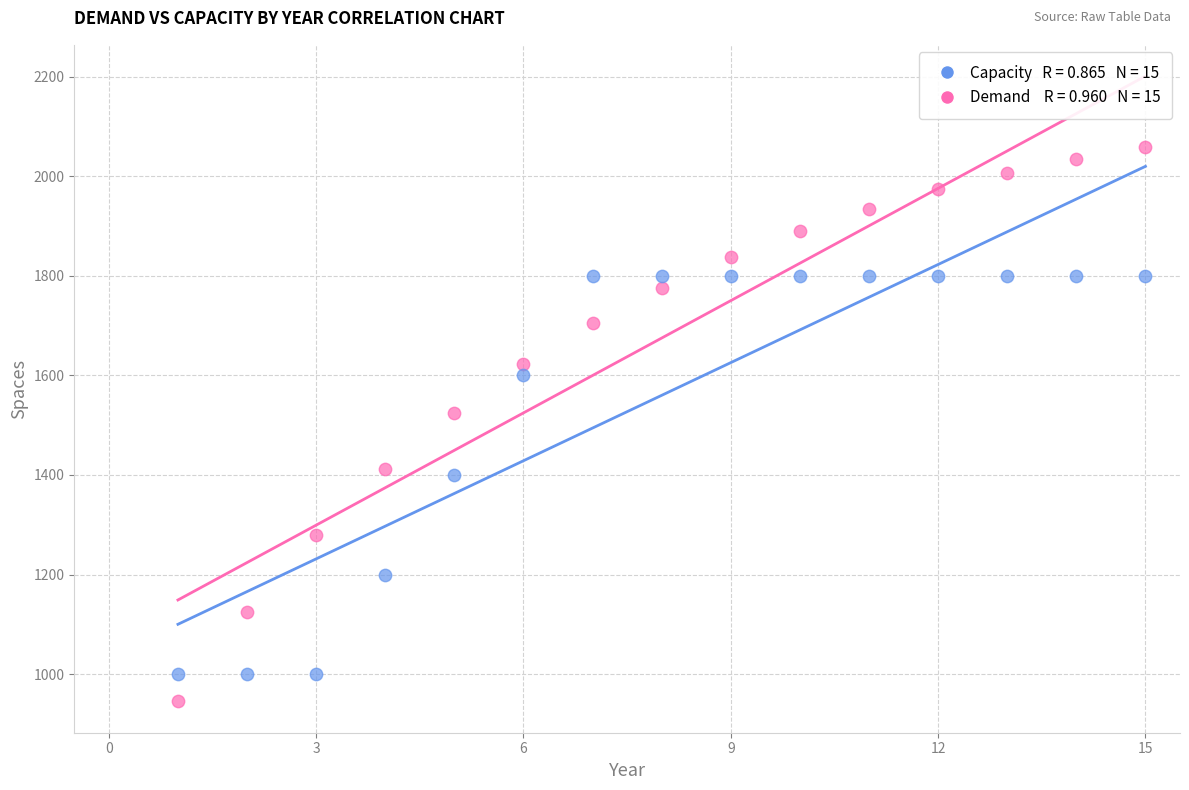

Across all data points, what is the range of X values (max minus min)?

14